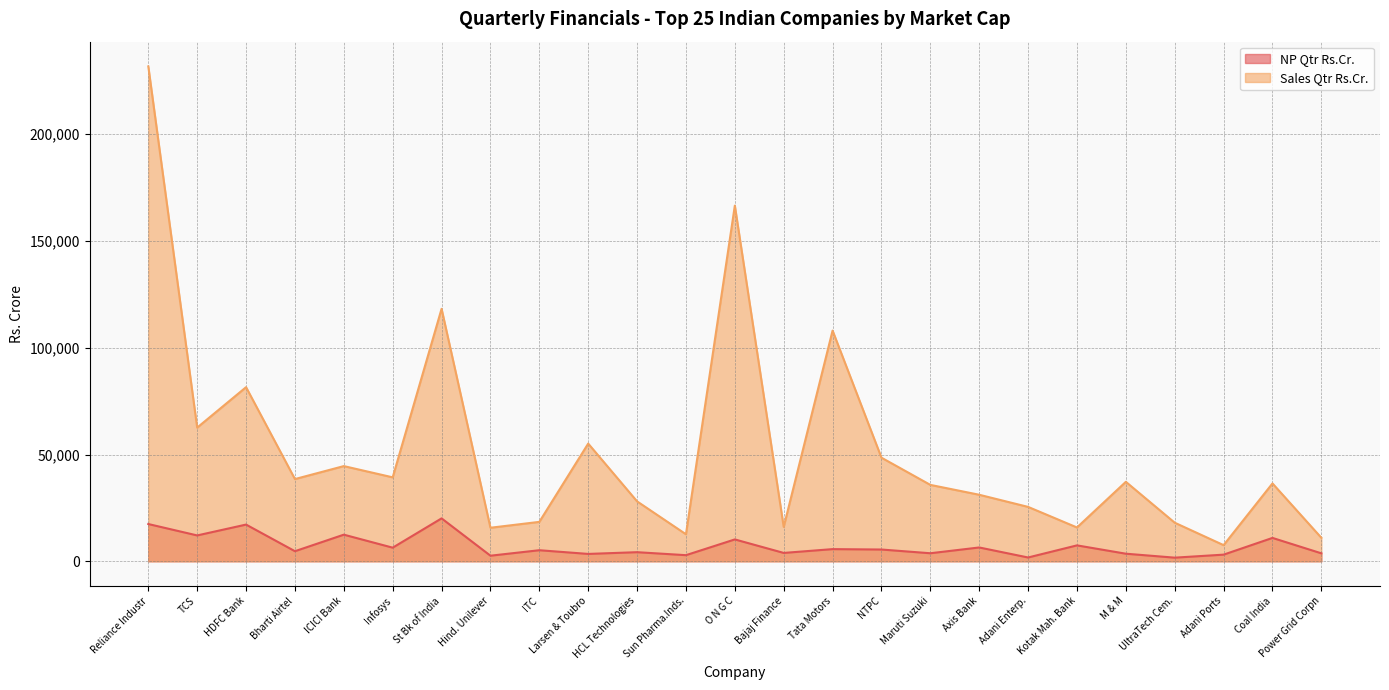

True or false: Sales Qtr Rs.Cr. has a value of 15707.0 at Hind. Unilever.

True